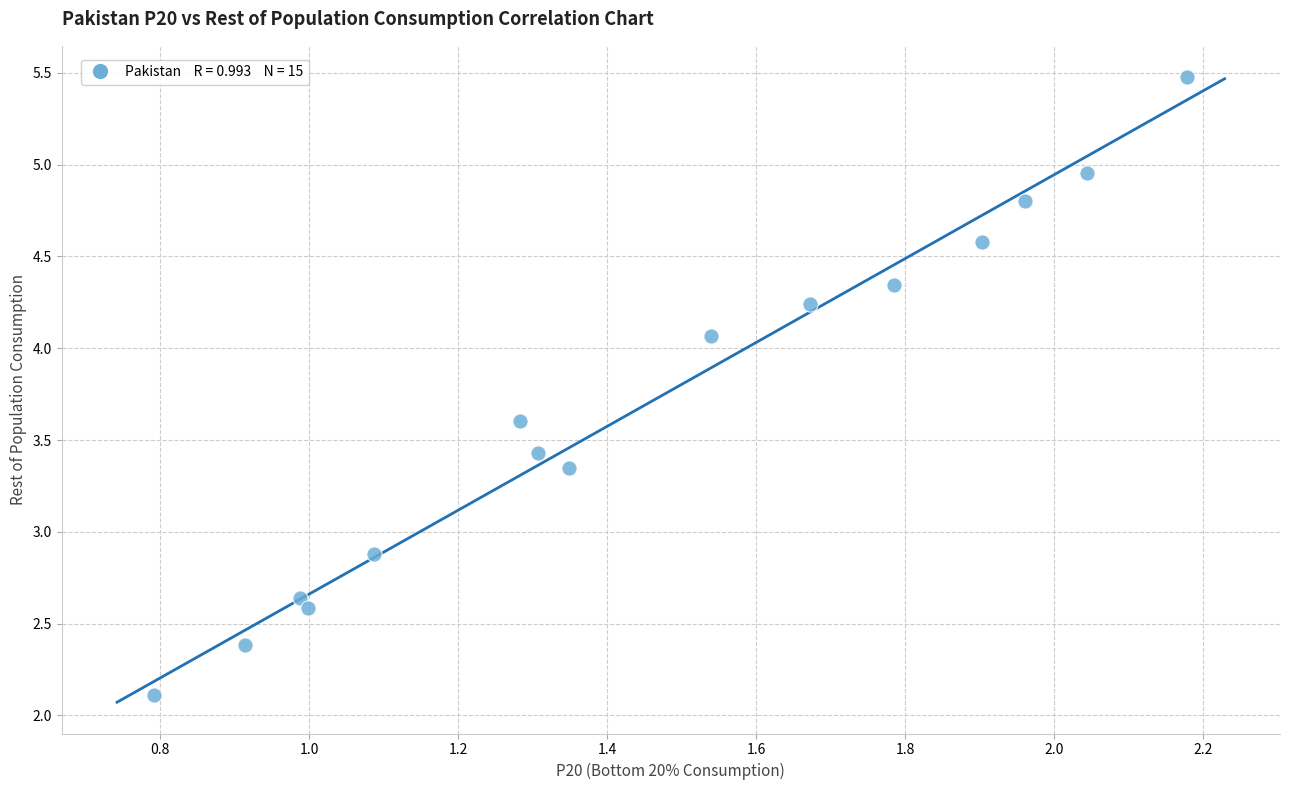

What Y value in the scatter plot is closest to 3?

2.9